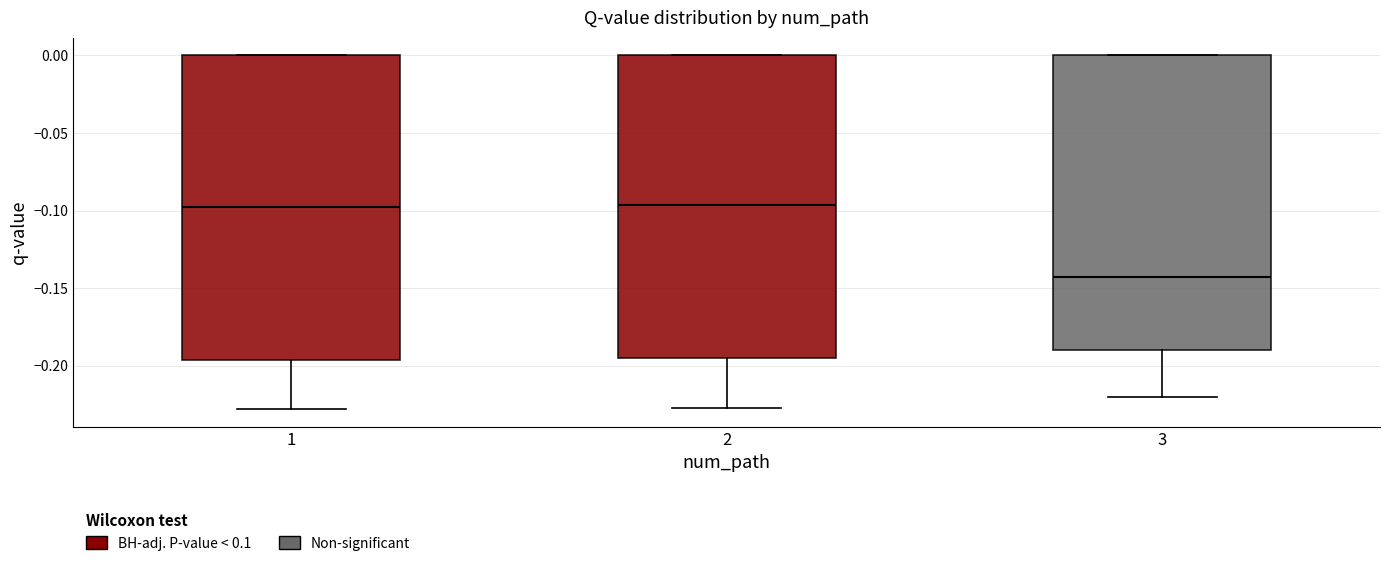

Reading left to right, read every box against the y-axis: the position of its median line, the range the box covers, and the ends of its whiskers. The values are not printed on the chart, so give them approximately, as read against the axis.

1: median -0.095, box -0.195 to 0.000, whiskers -0.230 to 0.000
2: median -0.095, box -0.195 to 0.000, whiskers -0.225 to 0.000
3: median -0.145, box -0.190 to 0.000, whiskers -0.220 to 0.000